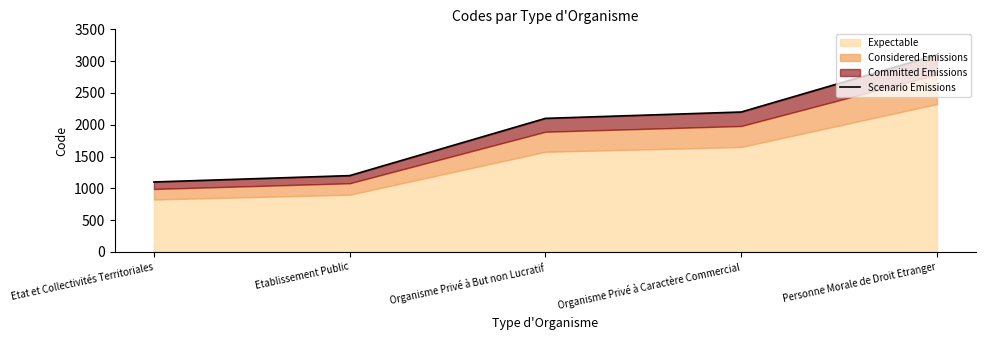

Approximately how many times larger is the value at Organisme Privé à Caractère Commercial compared to Etat et Collectivités Territoriales?

2.0